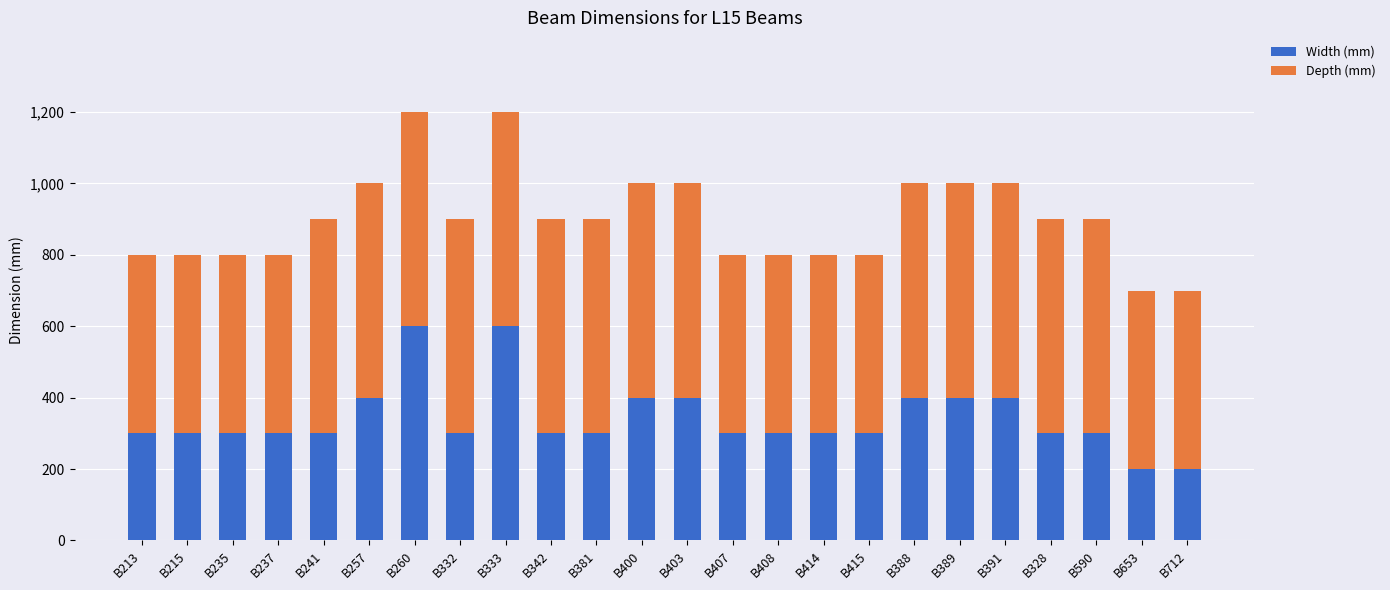

What is the minimum value for Width (mm)?

200